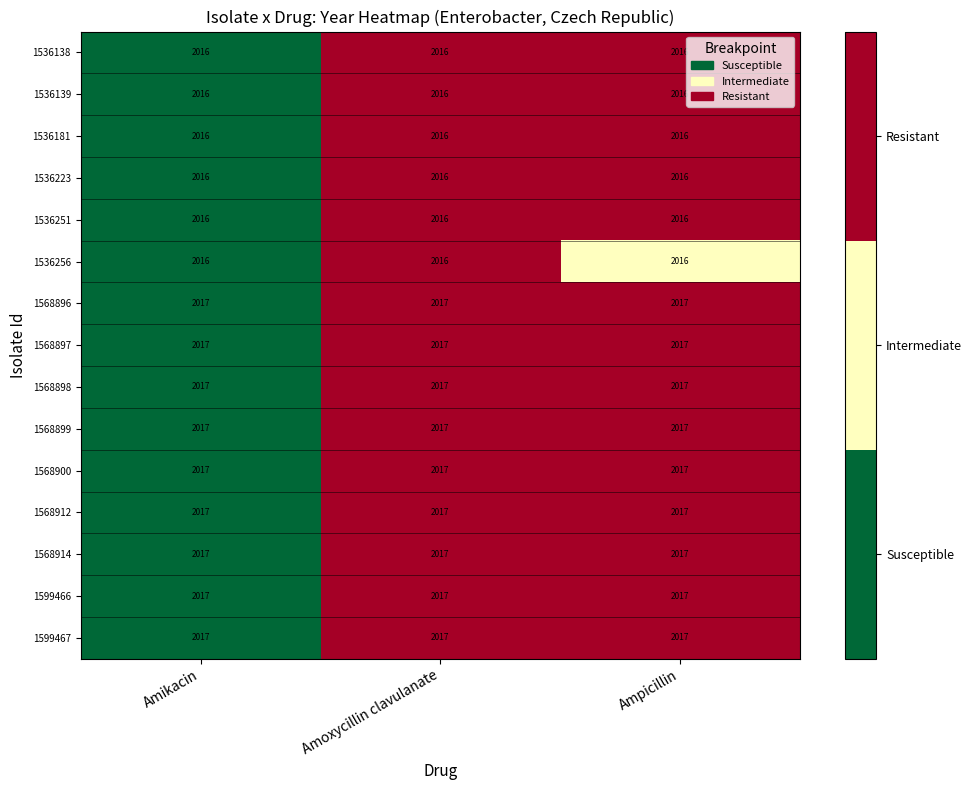

What is the total value across all series at Amoxycillin clavulanate?

30249